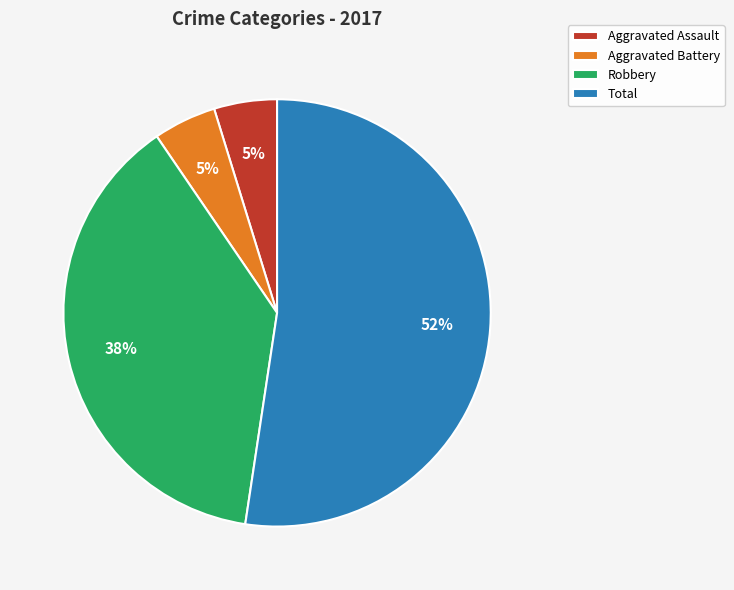

To the nearest percent, what is the difference between the Robbery and Total slice percentages?

14%